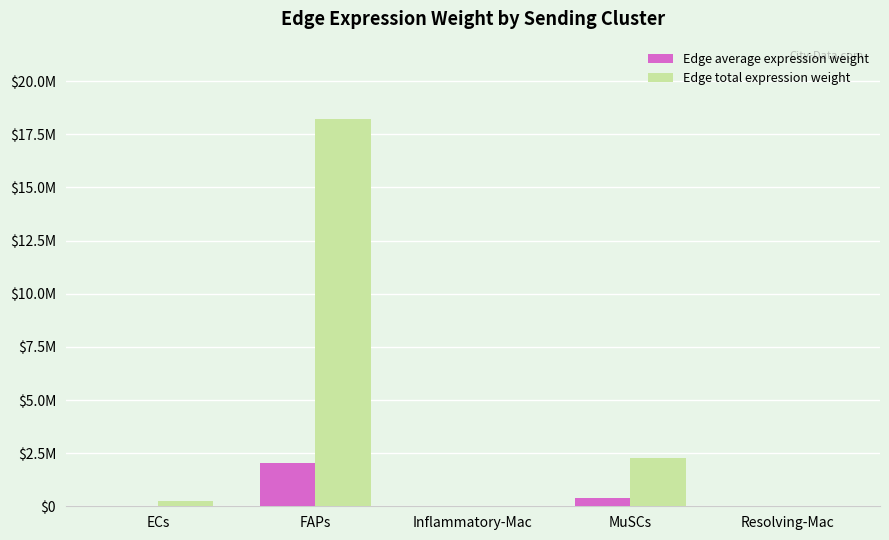

What is the smallest value displayed?

2784.7